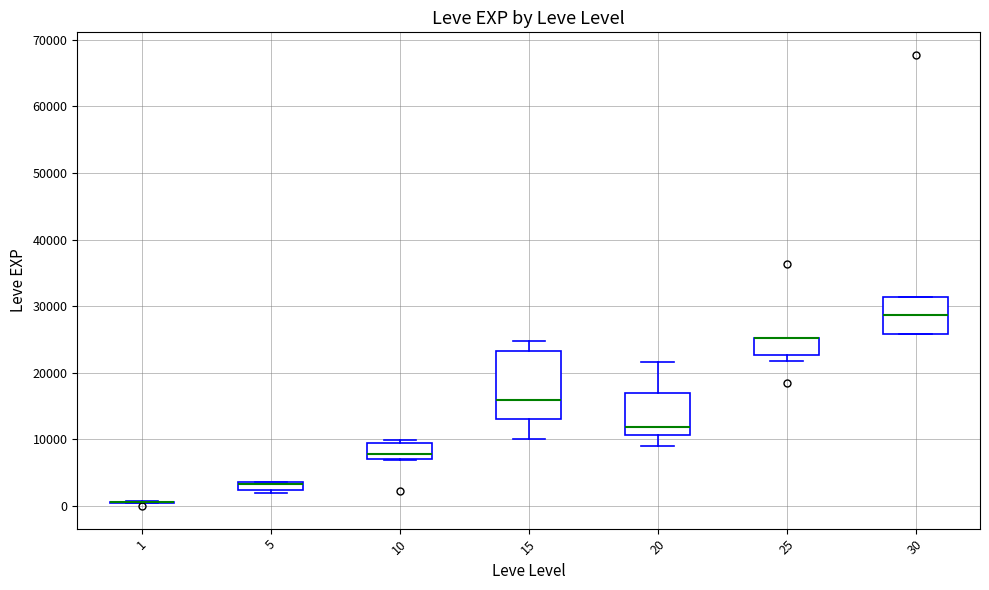

Which box is the tallest, from its lower edge to its upper edge?

15